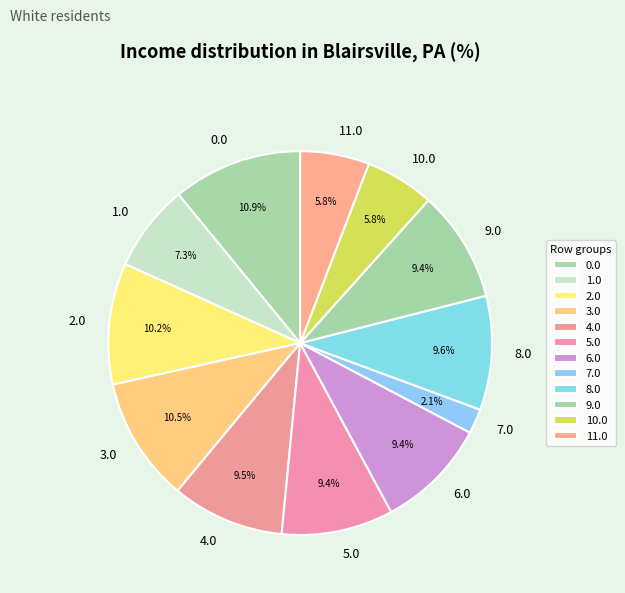

Which has a higher value, 11.0 or 3.0?

3.0